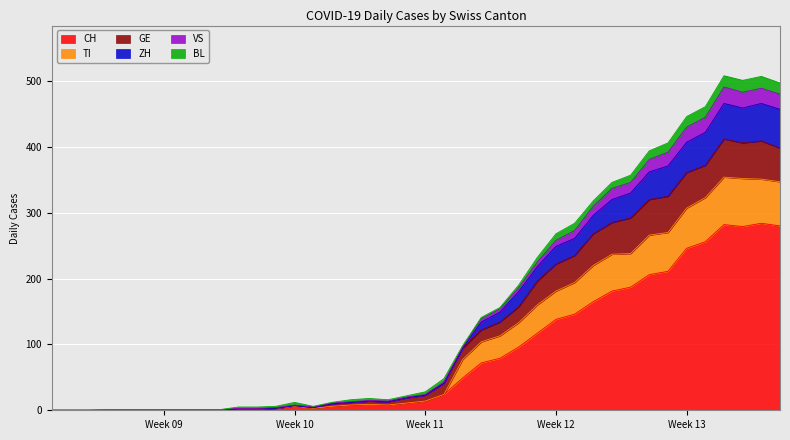

What is the maximum value for CH?

284